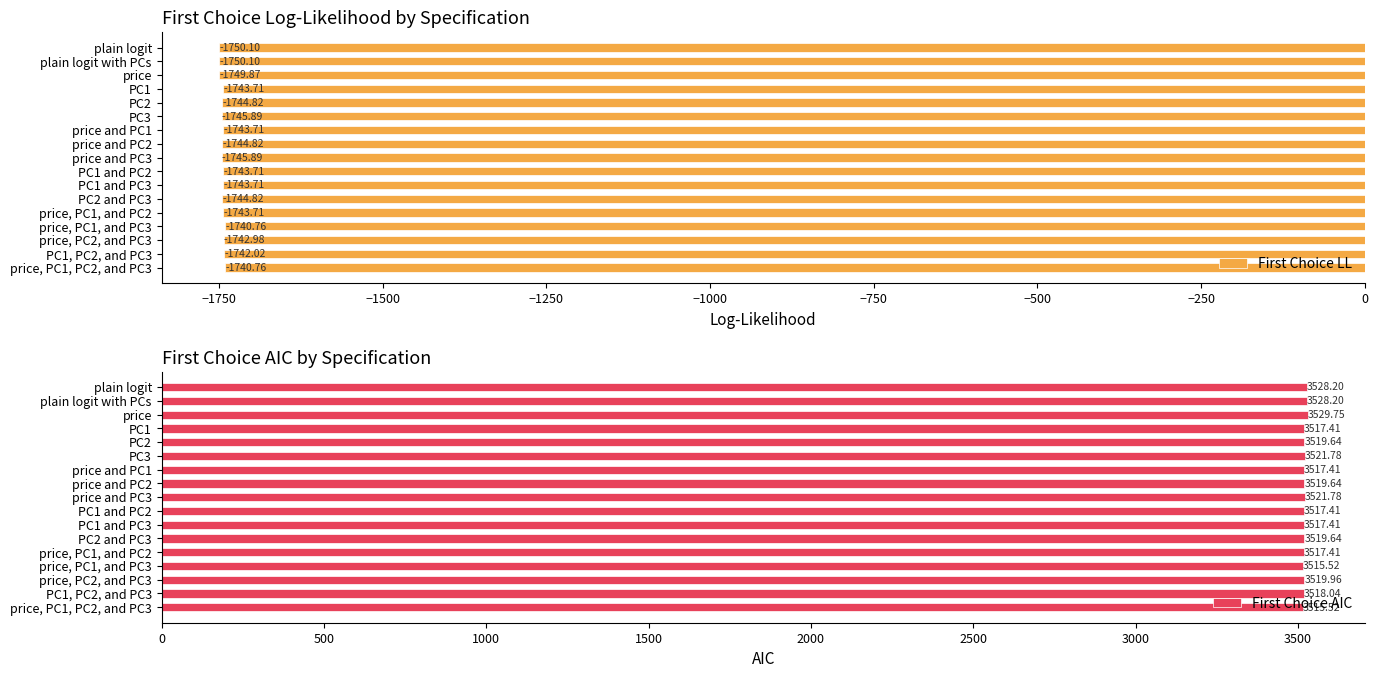

What is the sum of all First Choice LL values?

-29661.4